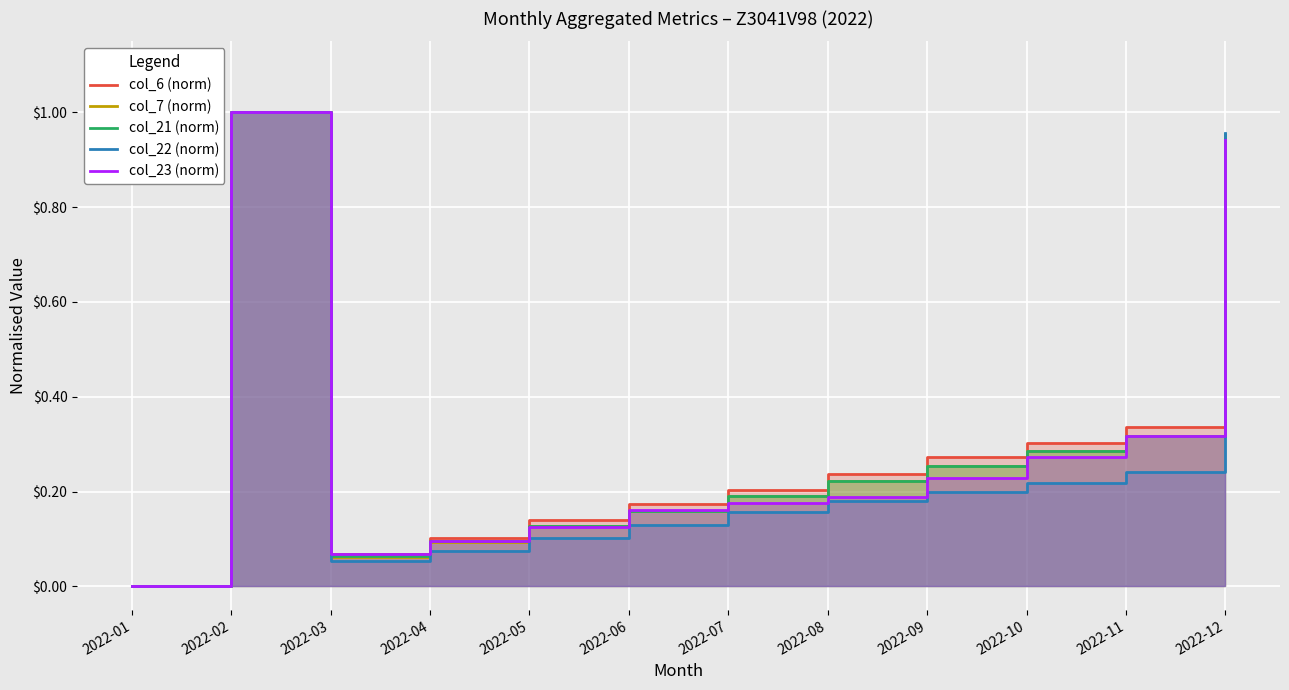

Is it true that col_7 (norm) equals 0.3 at 2022-11?

True